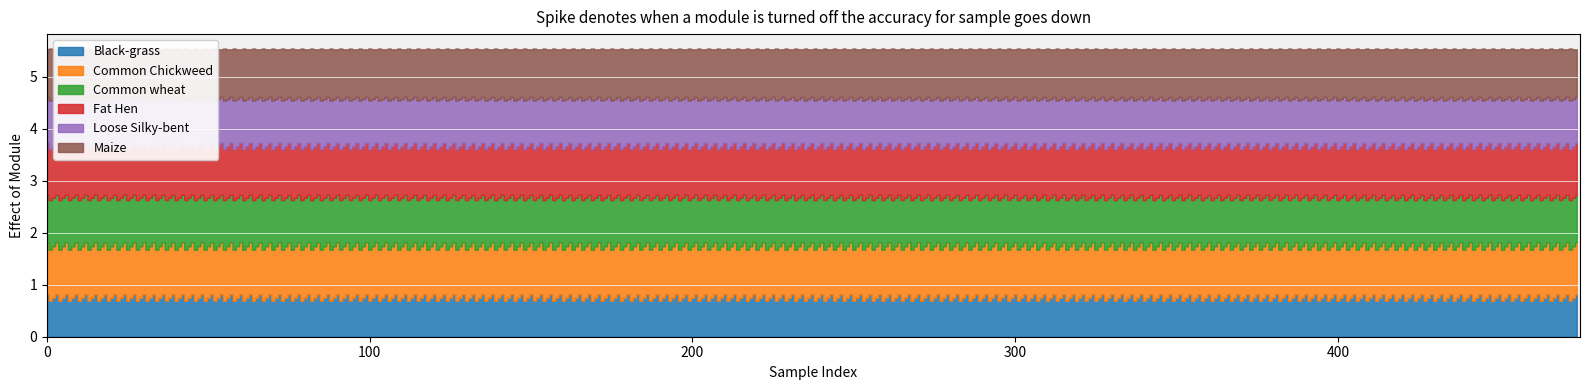

The value of Maize at precision is 0.9. True or false?

True